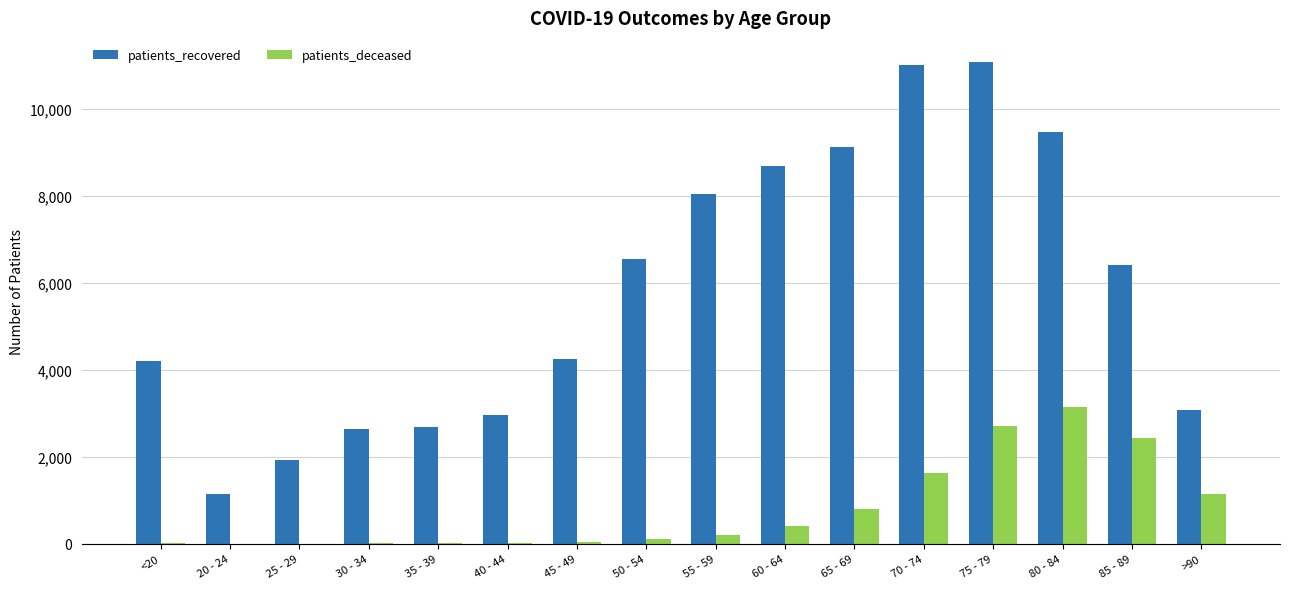

What are all the series names shown in the legend?

patients_recovered, patients_deceased